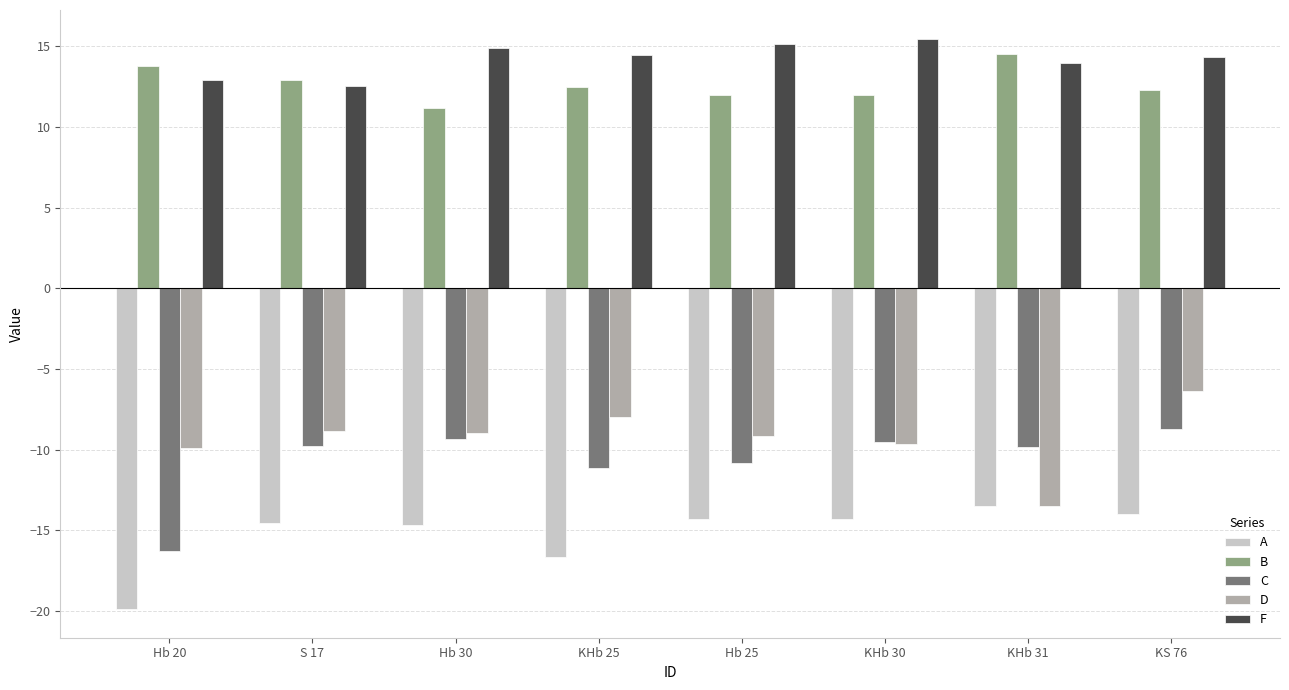

At which label is F closest to 14?

KHb 31